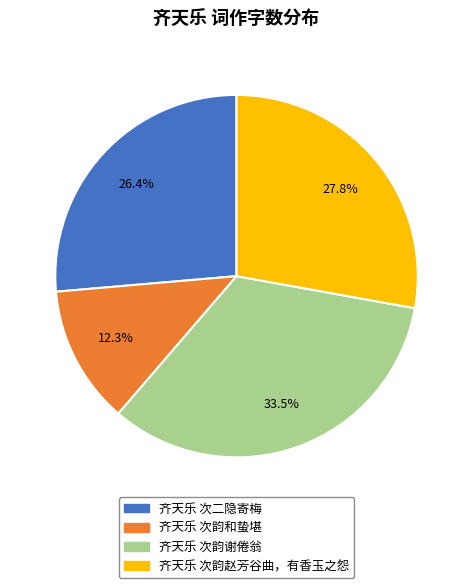

Is there any slice that represents more than half of the pie?

No